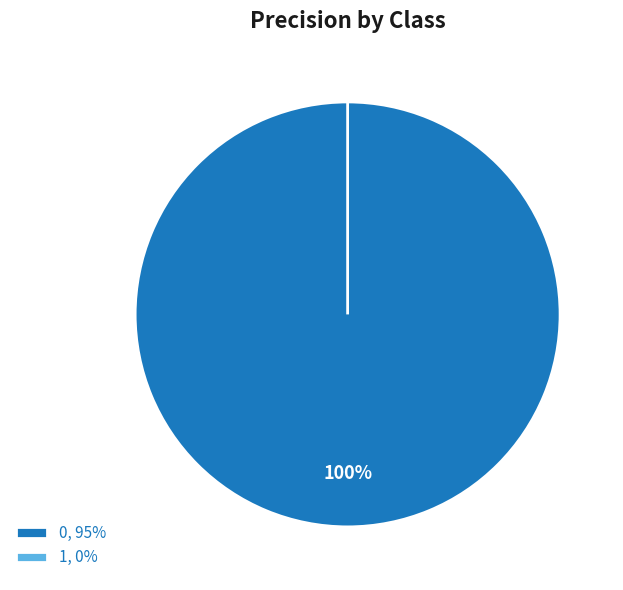

What is the smallest slice in the pie chart?

1